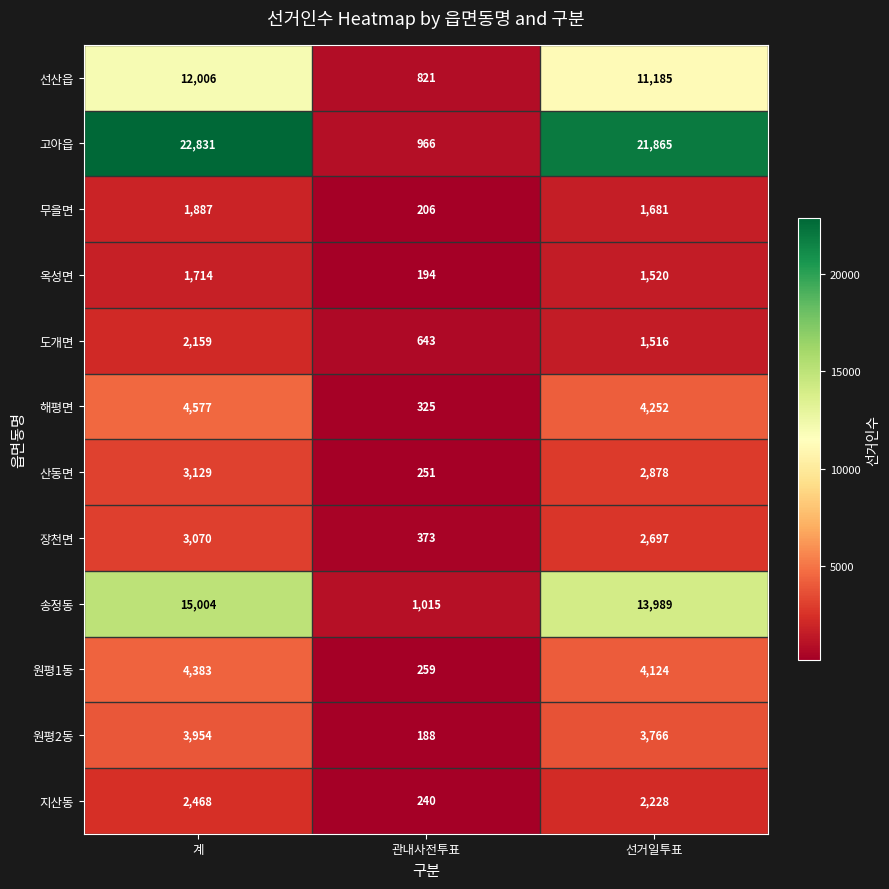

At which category is the sum across all series the highest?

계